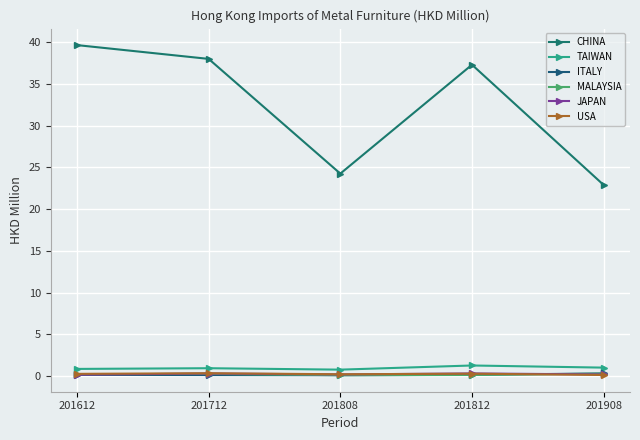

What is the spread (max minus min) of values at 201908?

22.8